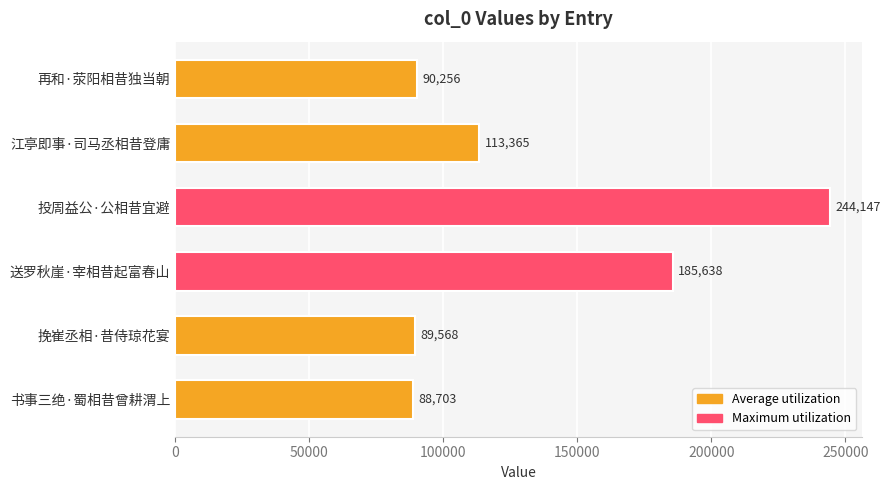

Rank the categories by value from lowest to highest.

书事三绝·蜀相昔曾耕渭上, 挽崔丞相·昔侍琼花宴, 再和·荥阳相昔独当朝, 江亭即事·司马丞相昔登庸, 送罗秋崖·宰相昔起富春山, 投周益公·公相昔宜避